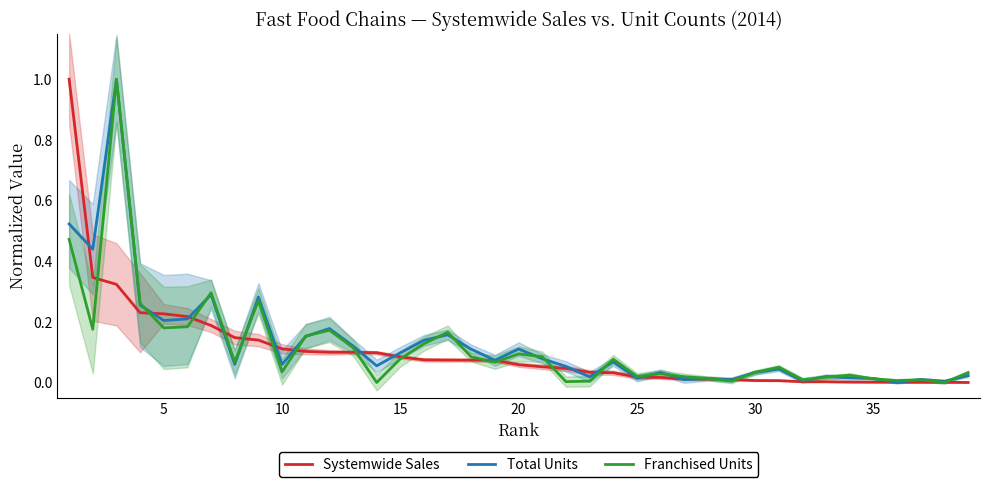

True or false: Systemwide Sales has more than 1 interior local peaks.

False